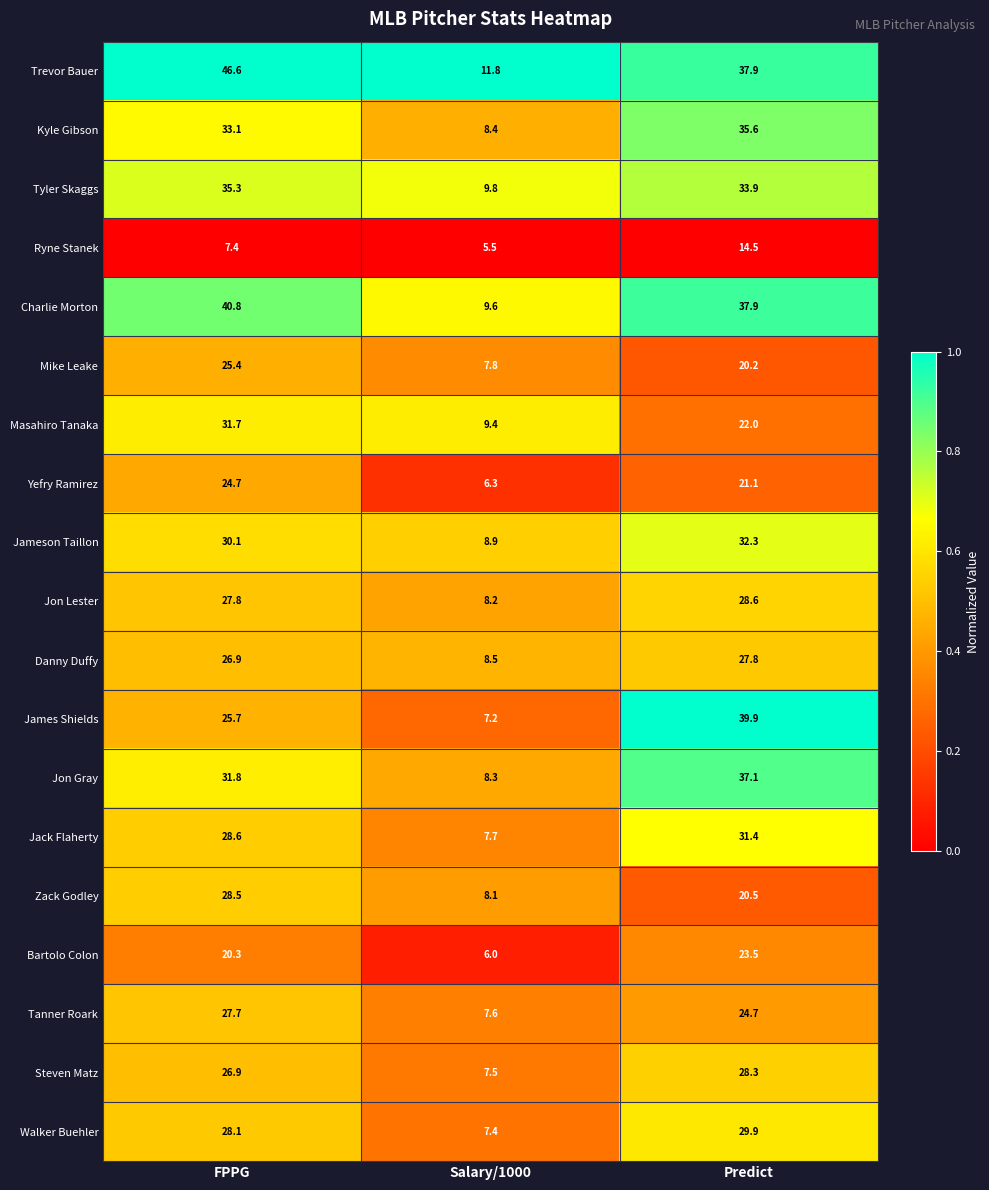

Rank the series by their maximum value, from highest to lowest.

Trevor Bauer, Charlie Morton, James Shields, Jon Gray, Kyle Gibson, Tyler Skaggs, Jameson Taillon, Masahiro Tanaka, Jack Flaherty, Walker Buehler, Jon Lester, Zack Godley, Steven Matz, Danny Duffy, Tanner Roark, Mike Leake, Yefry Ramirez, Bartolo Colon, Ryne Stanek